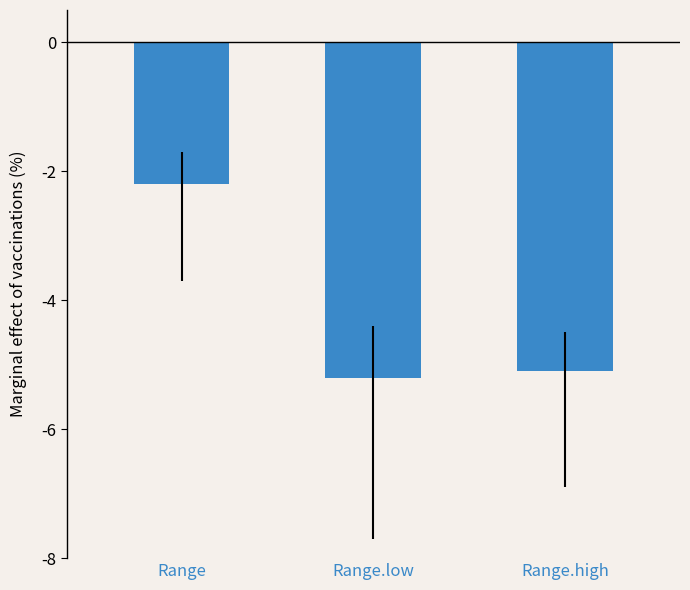

What is the smallest value displayed?

-5.2